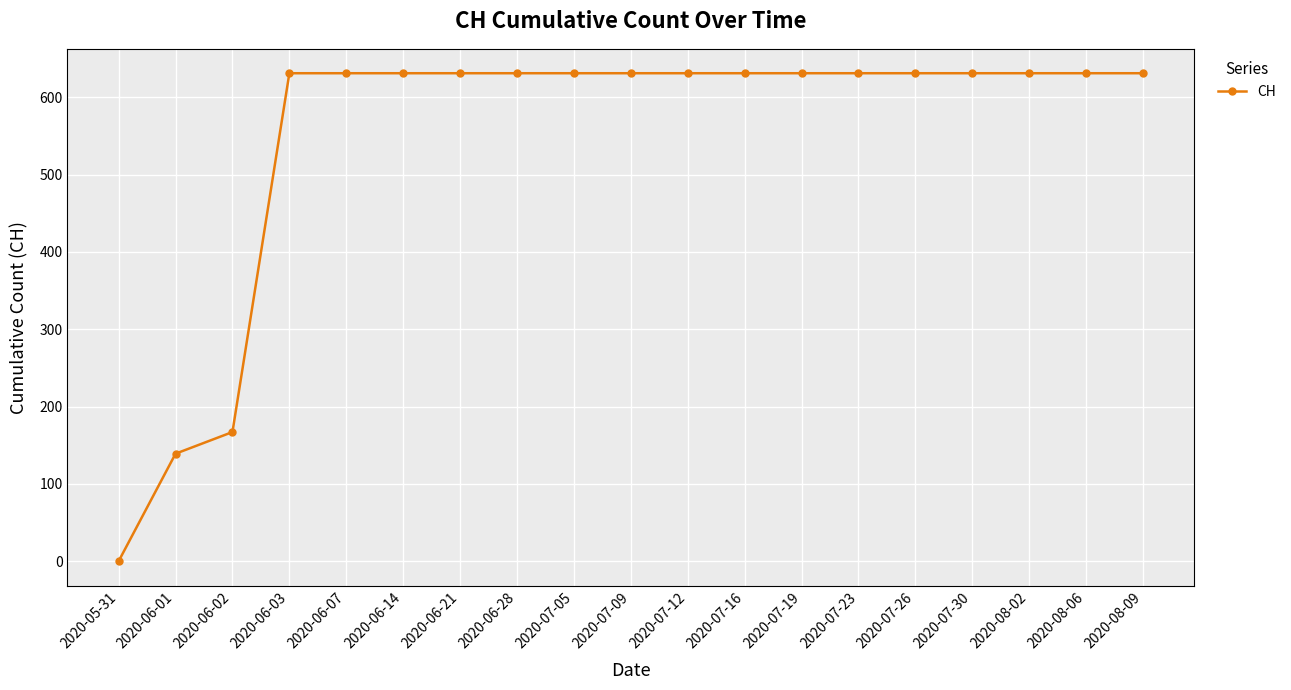

Reading left to right, what are all the values shown in this chart?

2020-05-31=0	2020-06-01=139	2020-06-02=167	2020-06-03=631	2020-06-07=631	2020-06-14=631	2020-06-21=631	2020-06-28=631	2020-07-05=631	2020-07-09=631	2020-07-12=631	2020-07-16=631	2020-07-19=631	2020-07-23=631	2020-07-26=631	2020-07-30=631	2020-08-02=631	2020-08-06=631	2020-08-09=631